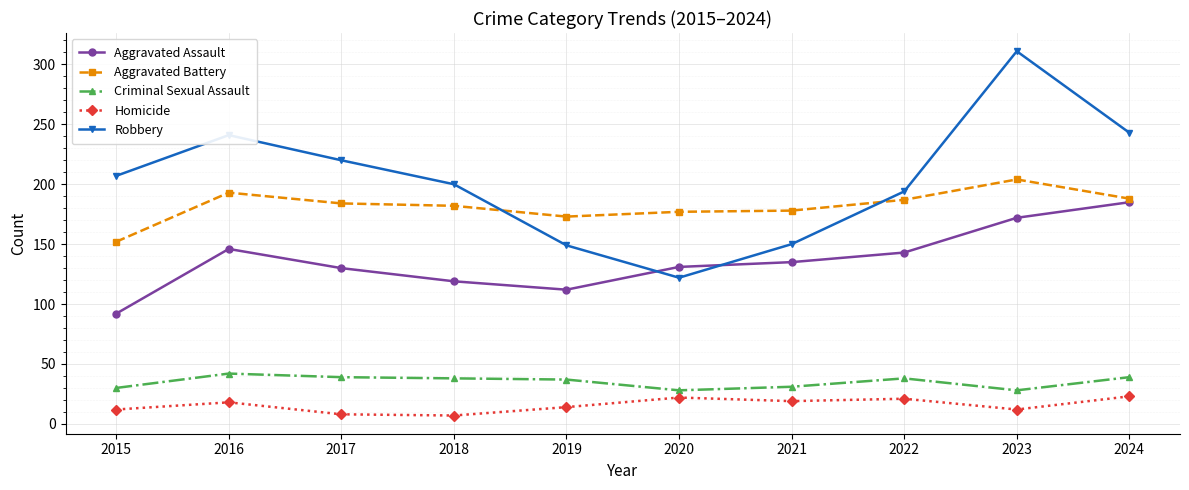

True or false: Aggravated Assault and Criminal Sexual Assault intersect in this chart.

False